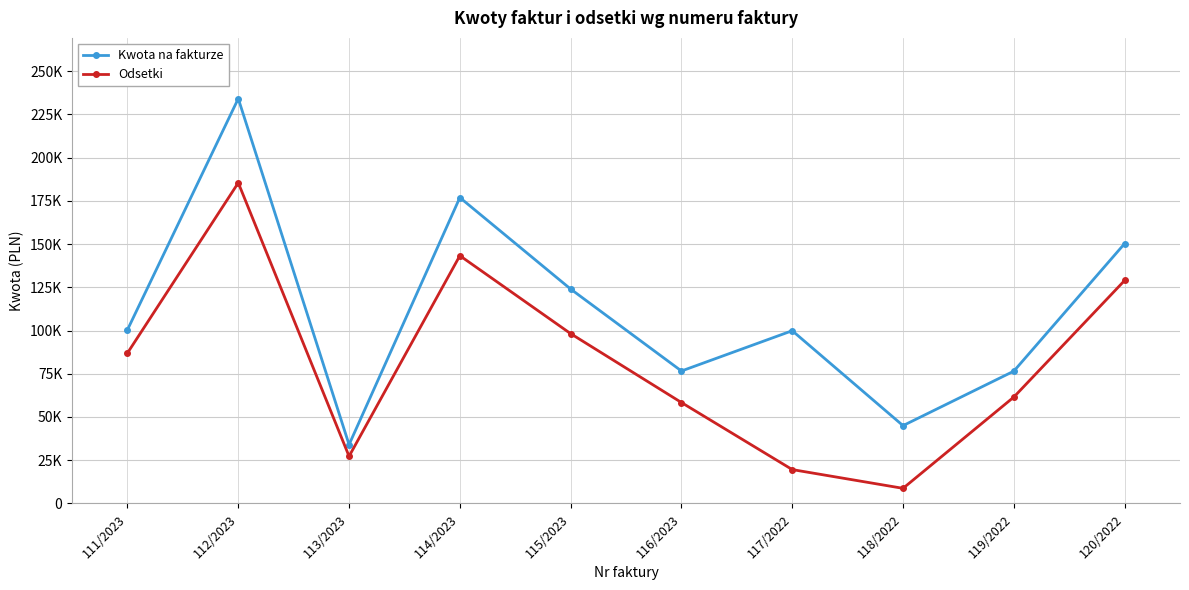

What position from the left is 114/2023?

4